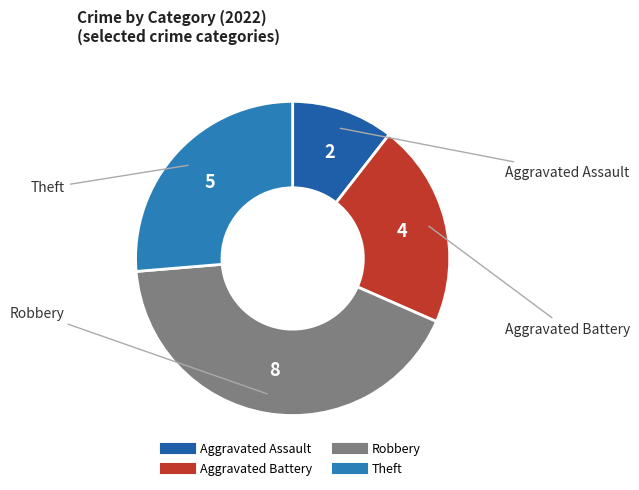

Count the number of slices in the pie.

4